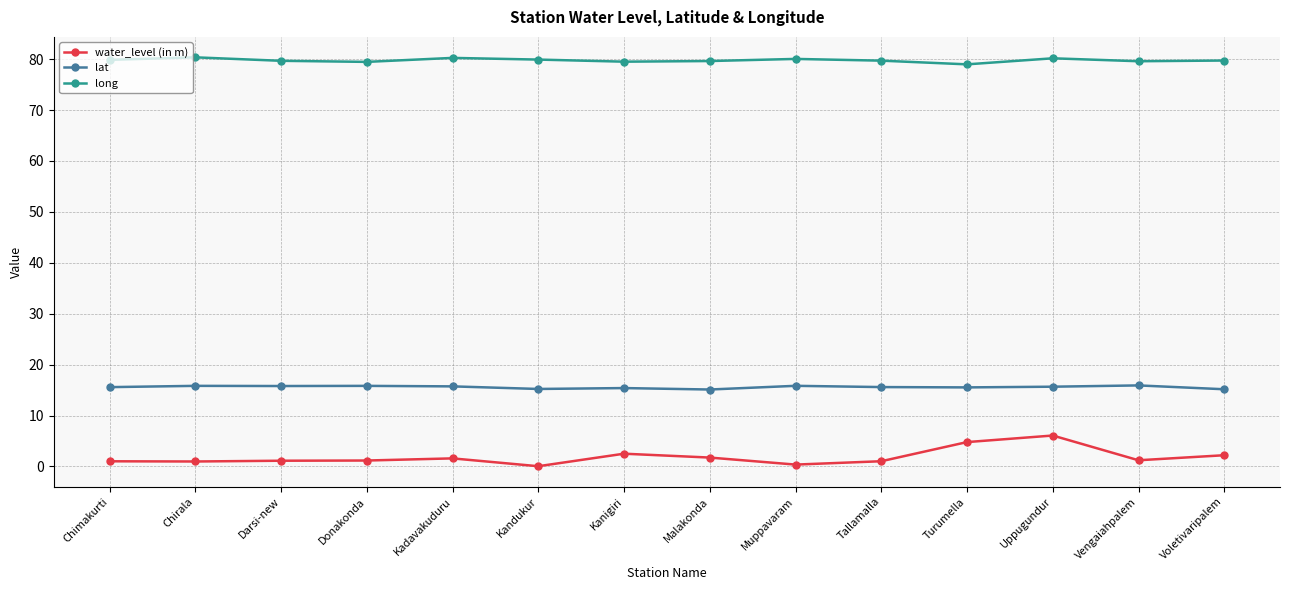

What is the difference between the water_level (in m) values at Voletivaripalem and Tallamalla?

1.2